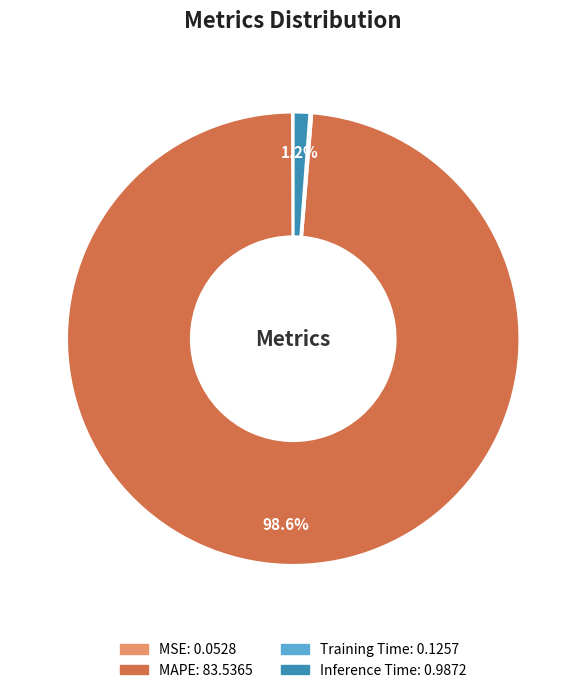

What is the largest slice in the pie chart?

MAPE